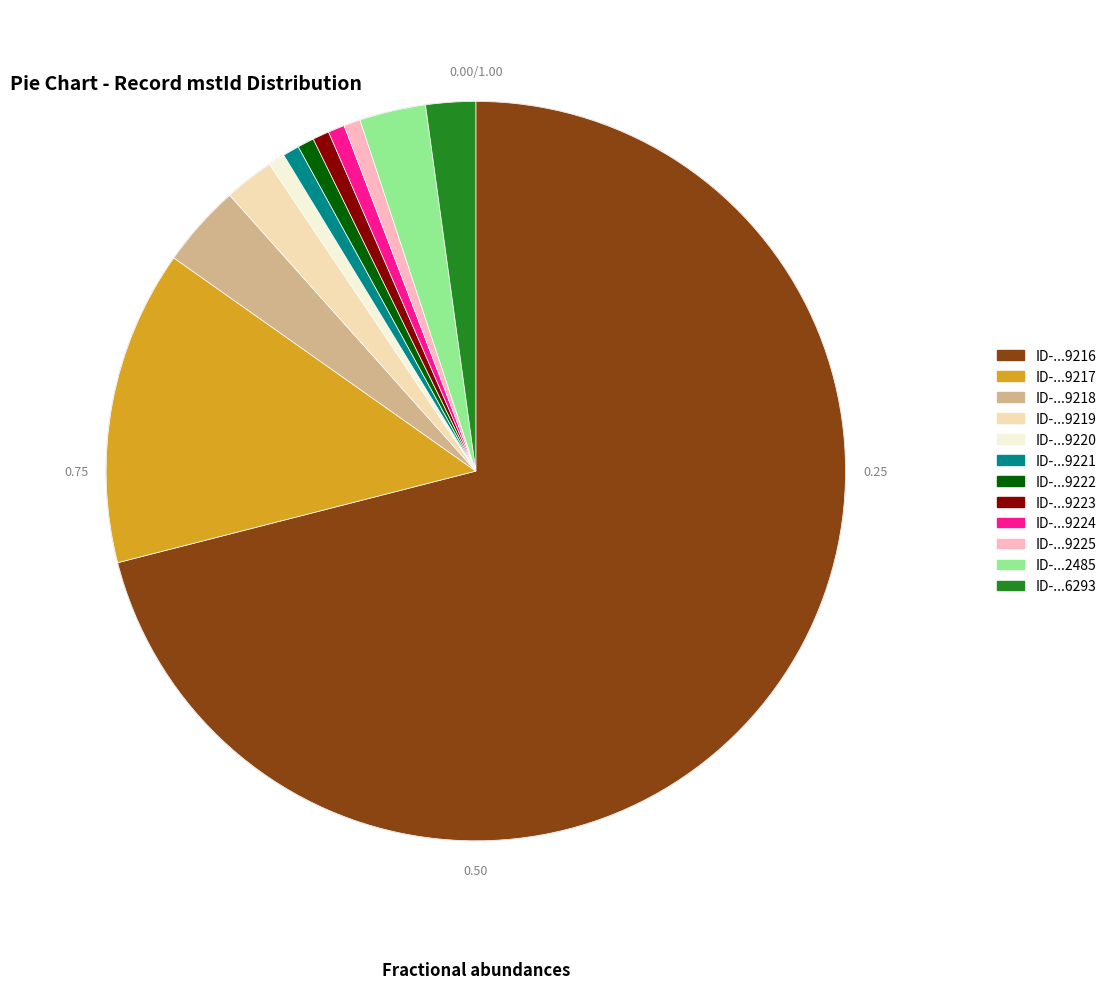

What is the ratio of the value at ID-...9222 to the value at ID-...2485?

0.3